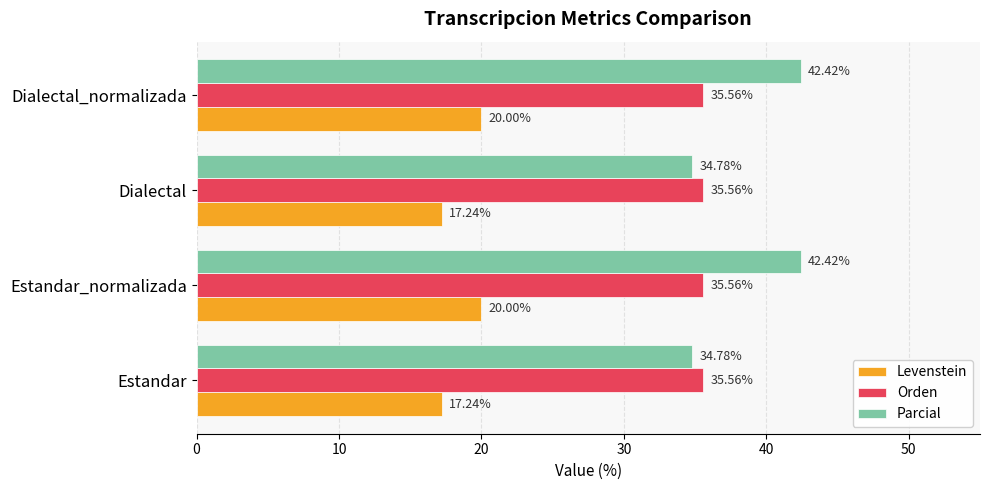

List the series in order of their overall mean, lowest first.

Levenstein, Orden, Parcial